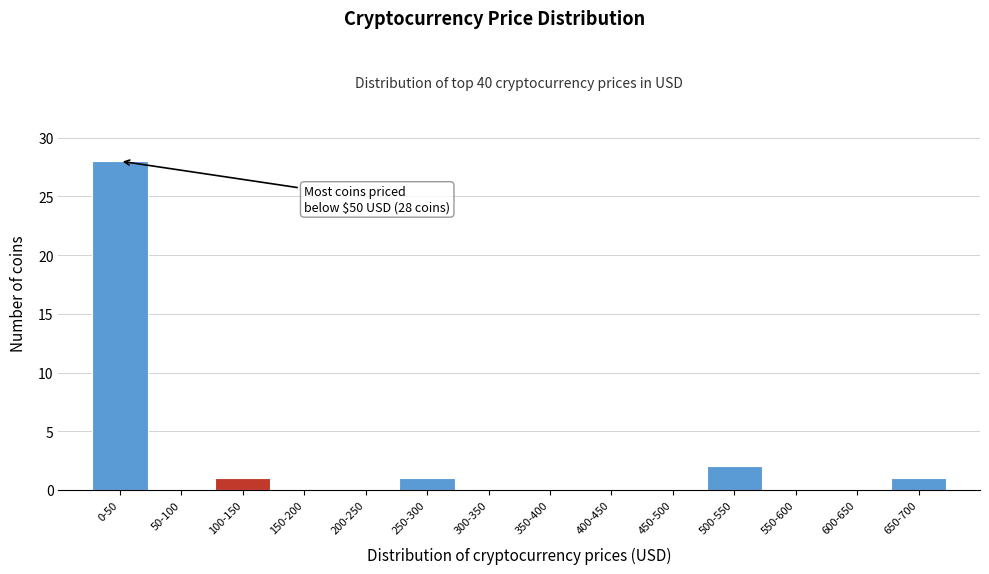

Reading right to left, transcribe all the data shown in this chart.

650-700=1	600-650=0	550-600=0	500-550=2	450-500=0	400-450=0	350-400=0	300-350=0	250-300=1	200-250=0	150-200=0	100-150=1	50-100=0	0-50=28